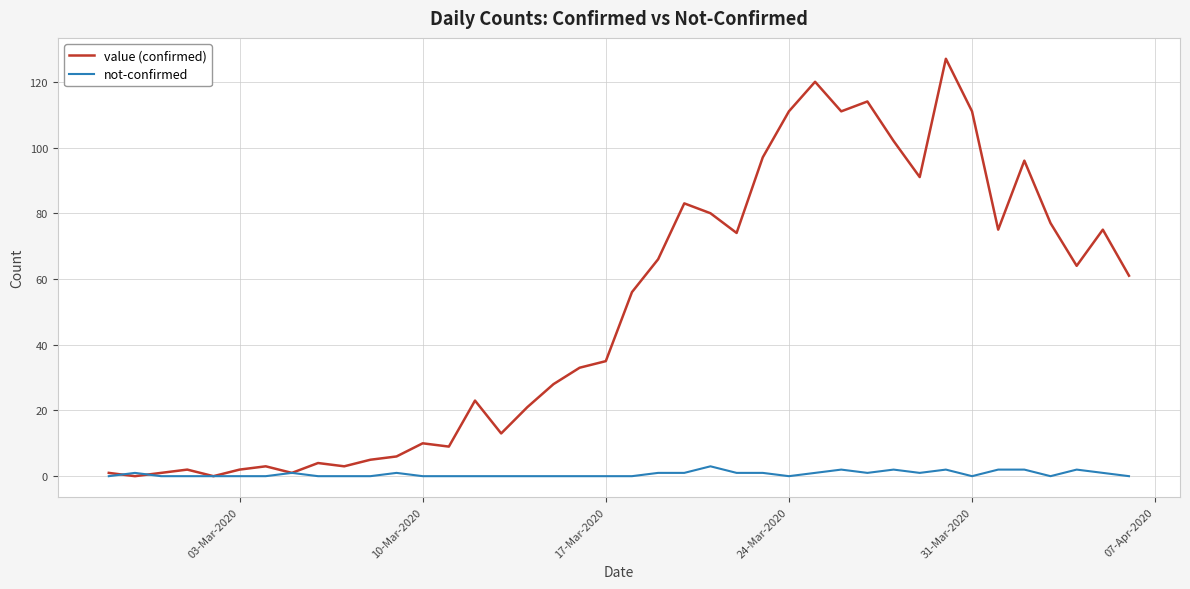

List the series in order of their peak value, highest first.

value (confirmed), not-confirmed